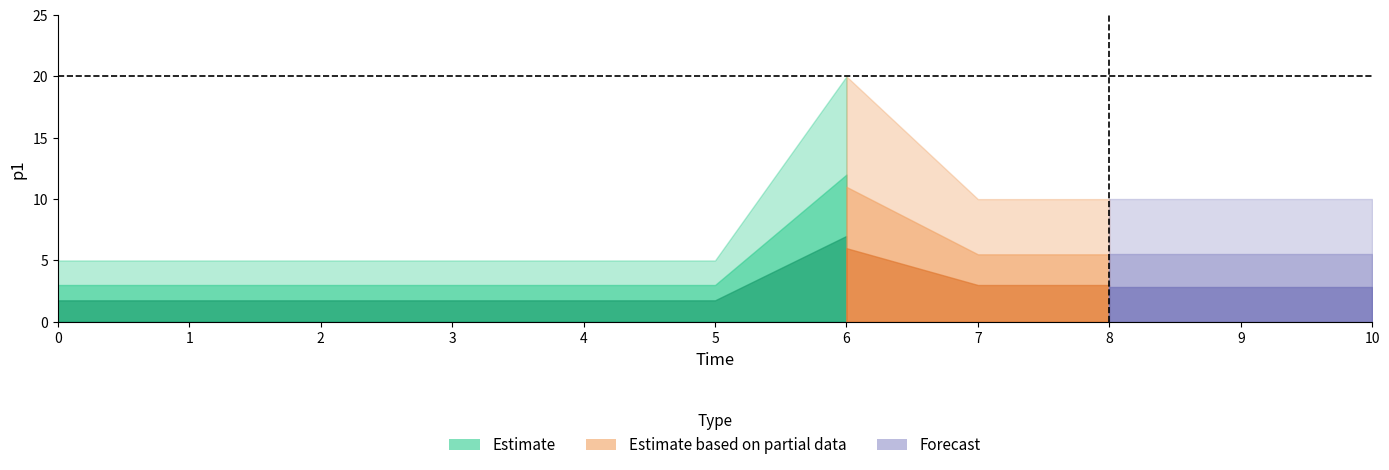

Reading left to right, list all the values displayed in this chart.

0=5	1=5	2=5	3=5	4=5	5=5	6=20	7=10	8=10	9=10	10=10